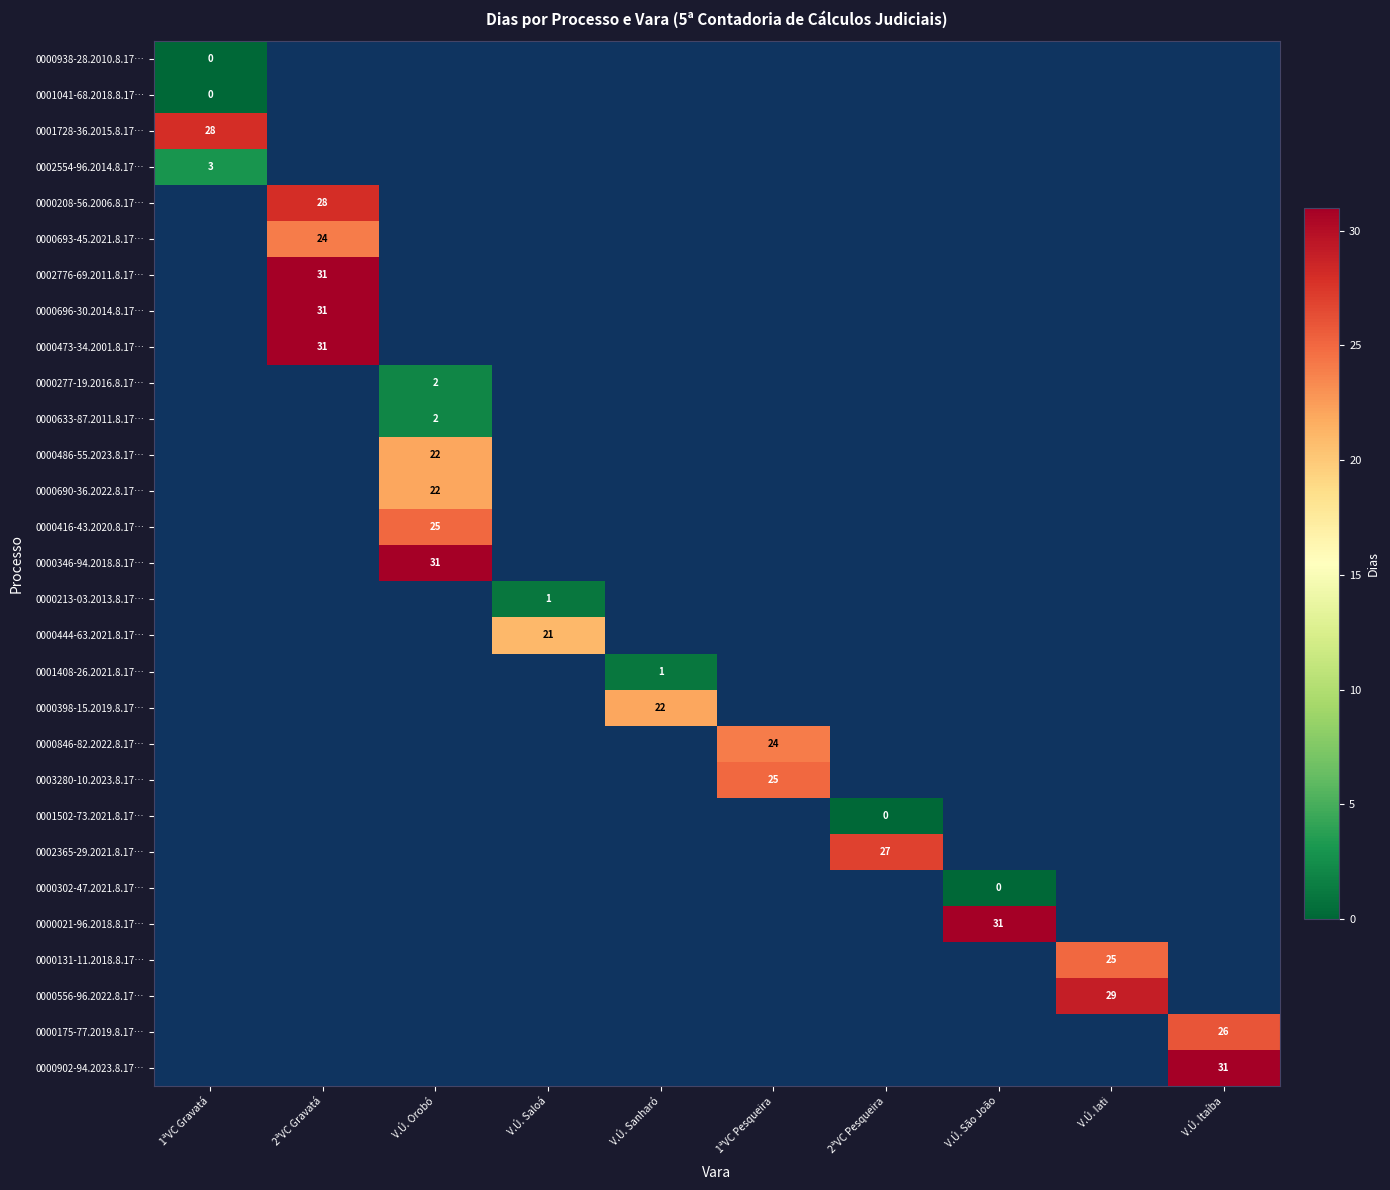

Count the number of categories in the chart.

10